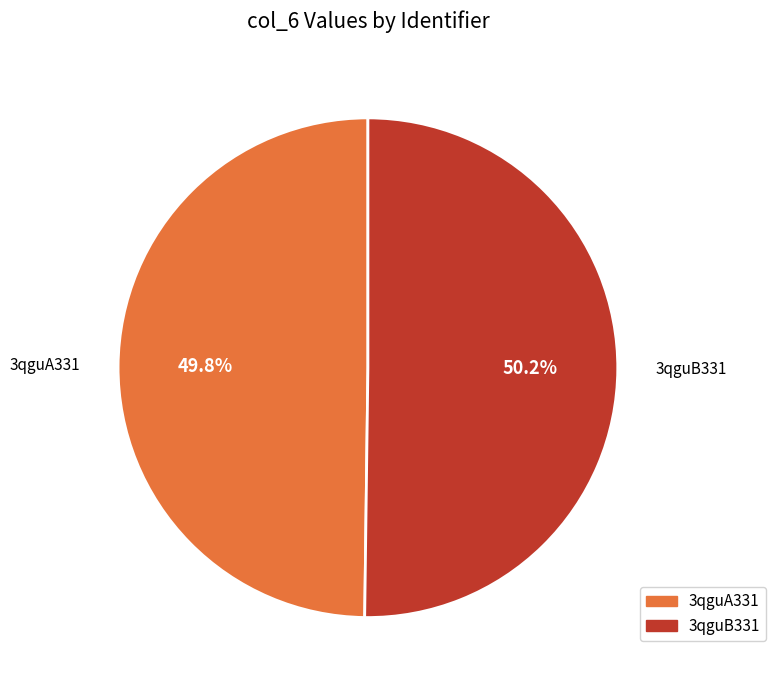

What percentage is the 3qguB331 slice, to the nearest percent?

50%